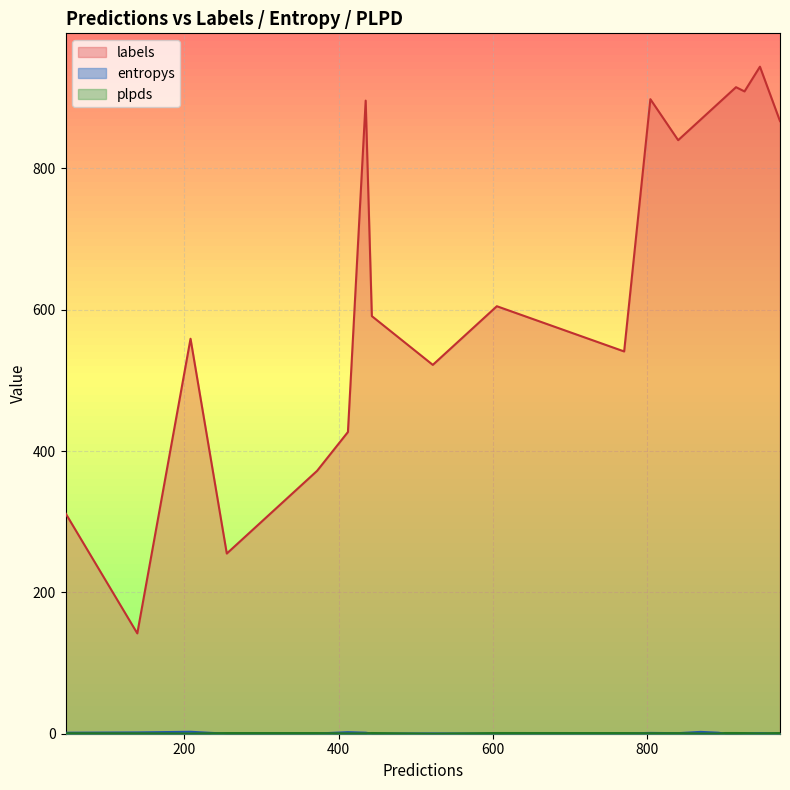

At which label does plpds reach its peak?

3